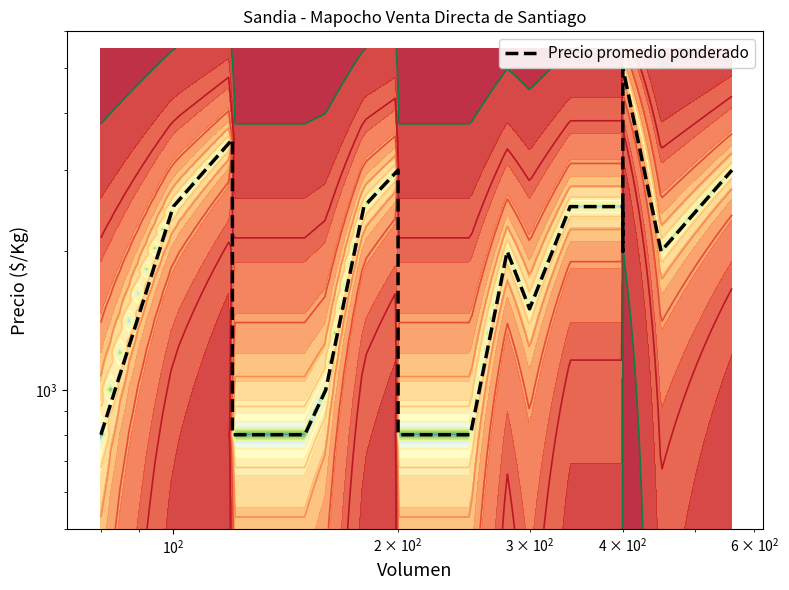

How many data points does each series have?

21